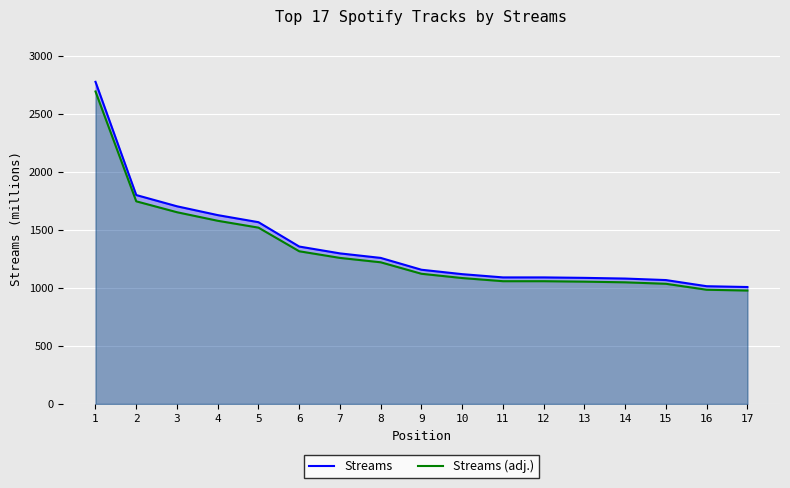

What is the value of the Streams point at the 14th from the left?

1081.0